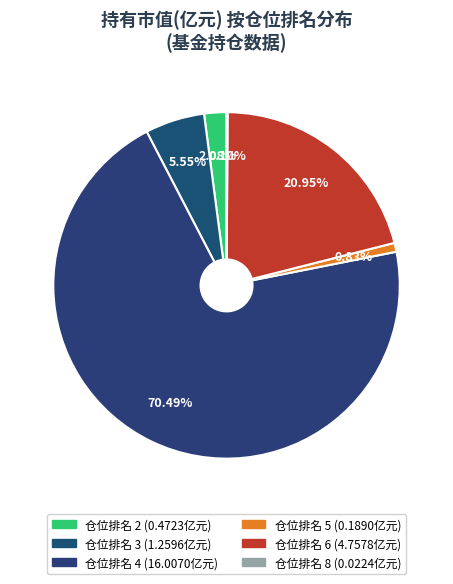

How many segments does this pie chart have?

6